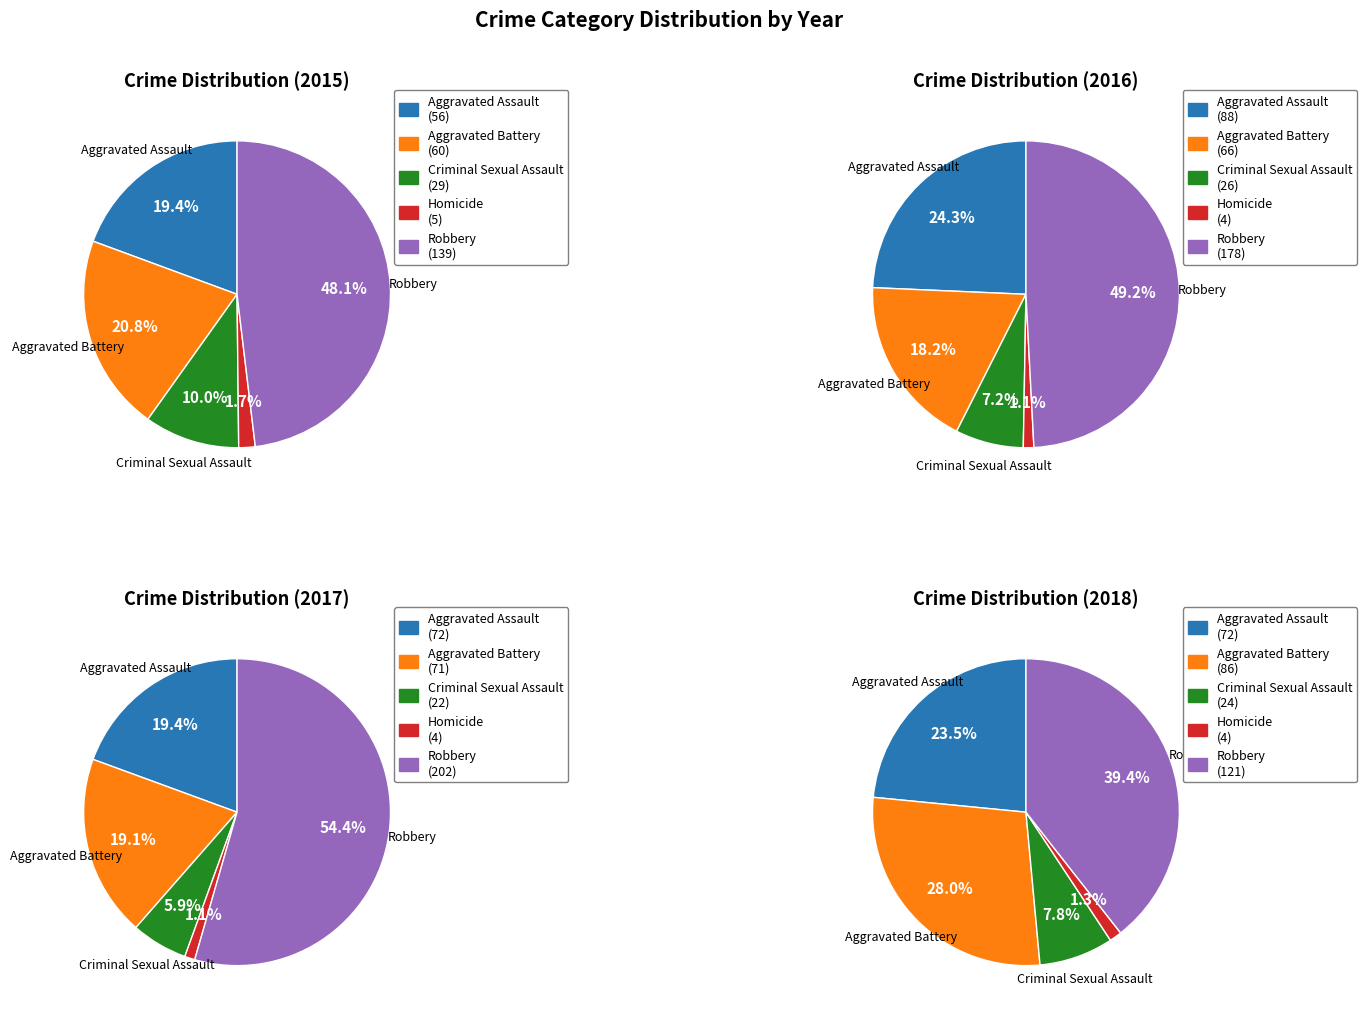

True or false: Aggravated Assault accounts for 28% of the total.

False